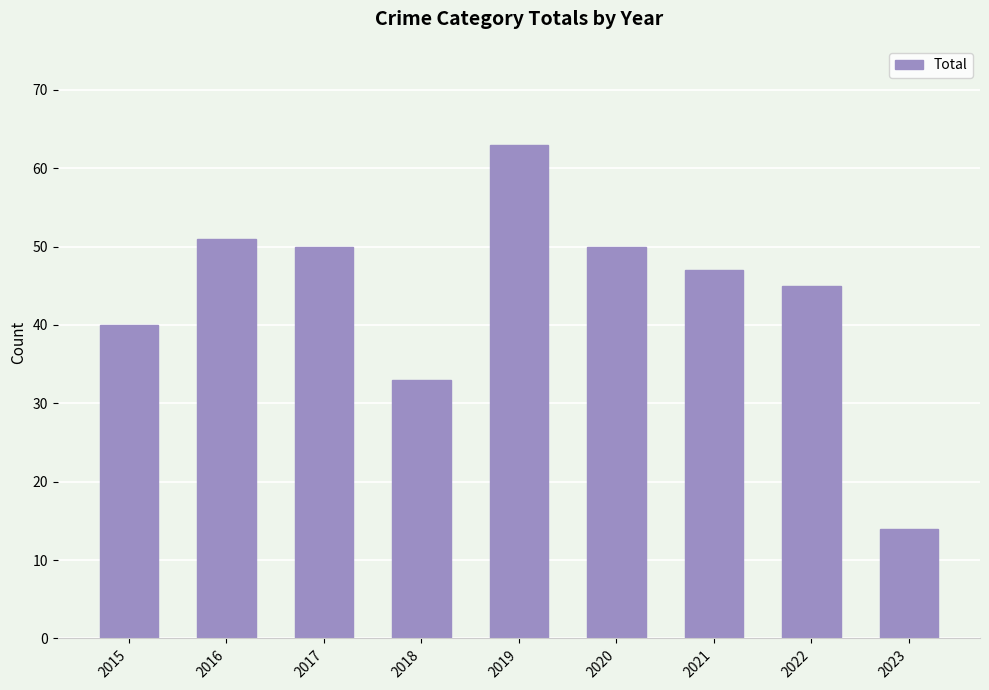

Read the value at 2023, to the nearest 10.

10